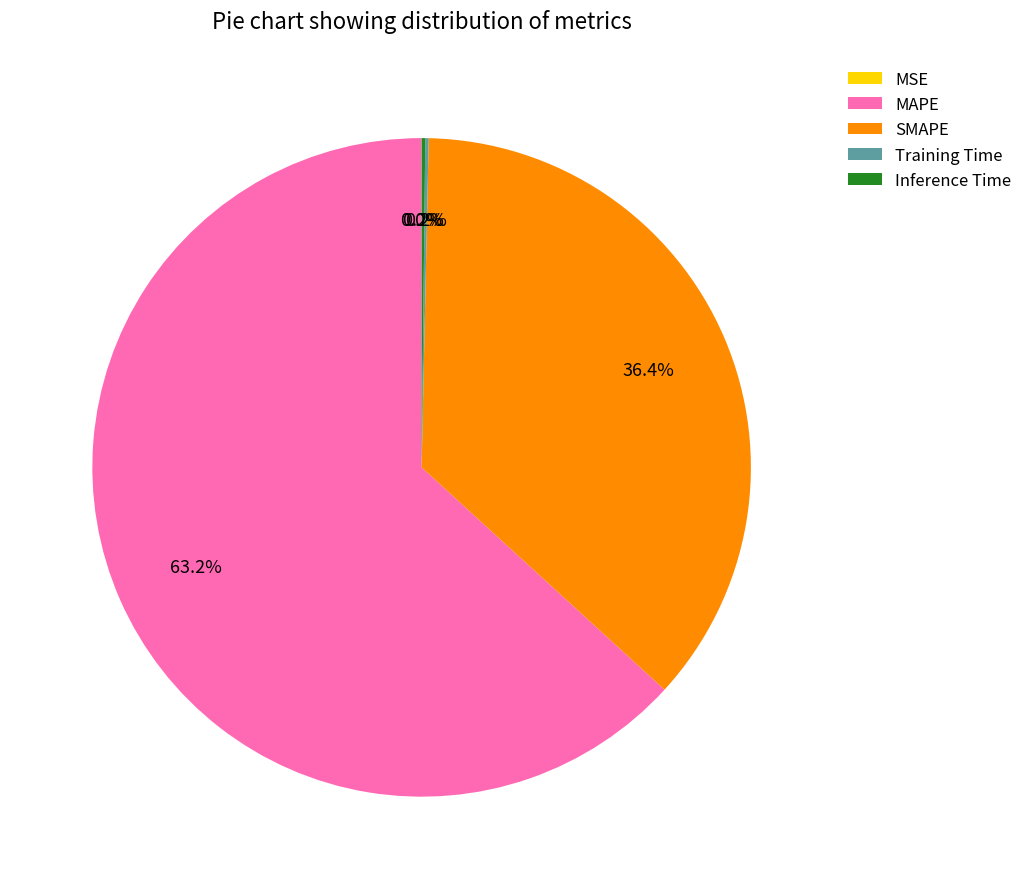

What is the largest slice in the pie chart?

MAPE